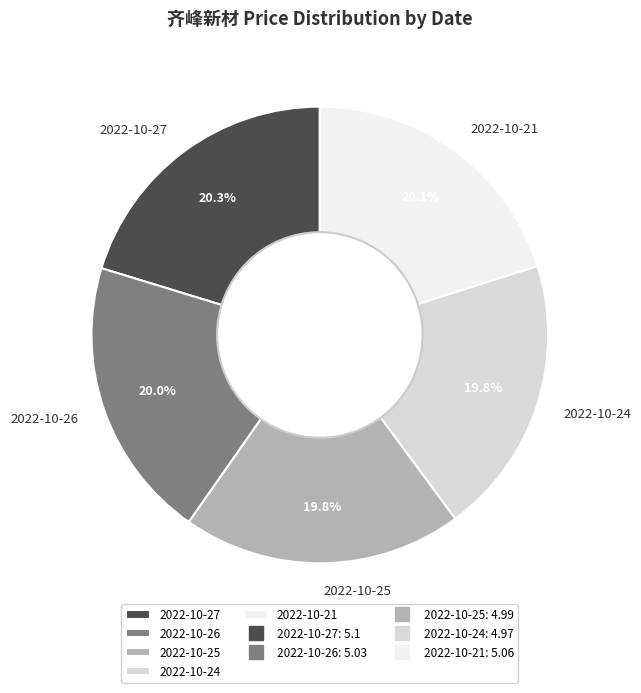

Is it true that 2022-10-27 is 20% of the pie?

True